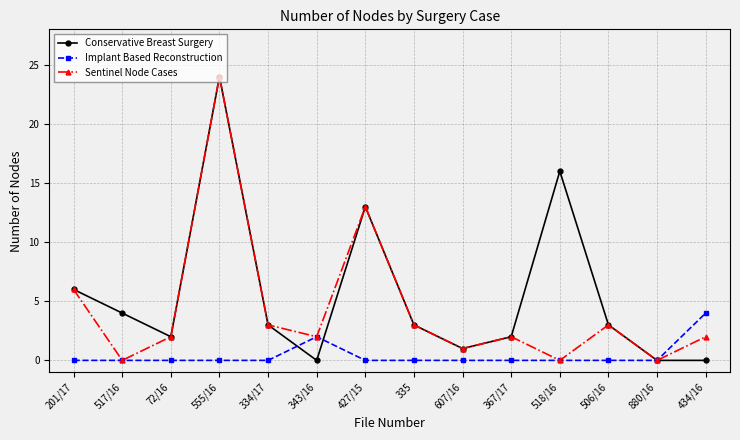

What is the sum of all Conservative Breast Surgery values?

77